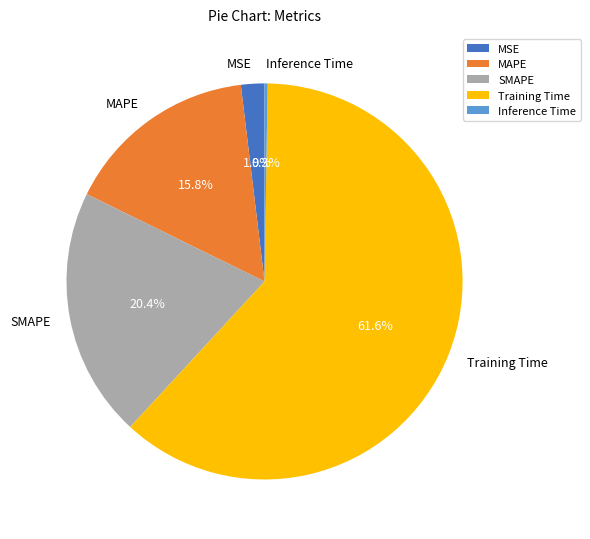

Is it true that MAPE is 26% of the pie?

False